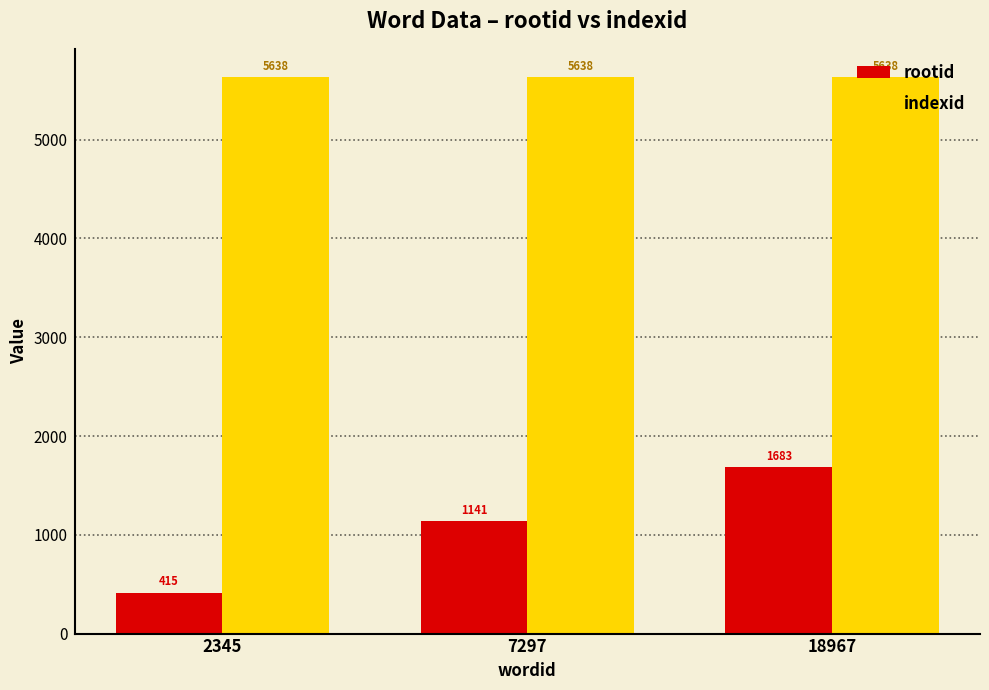

Where is rootid nearest to the value 1049?

7297